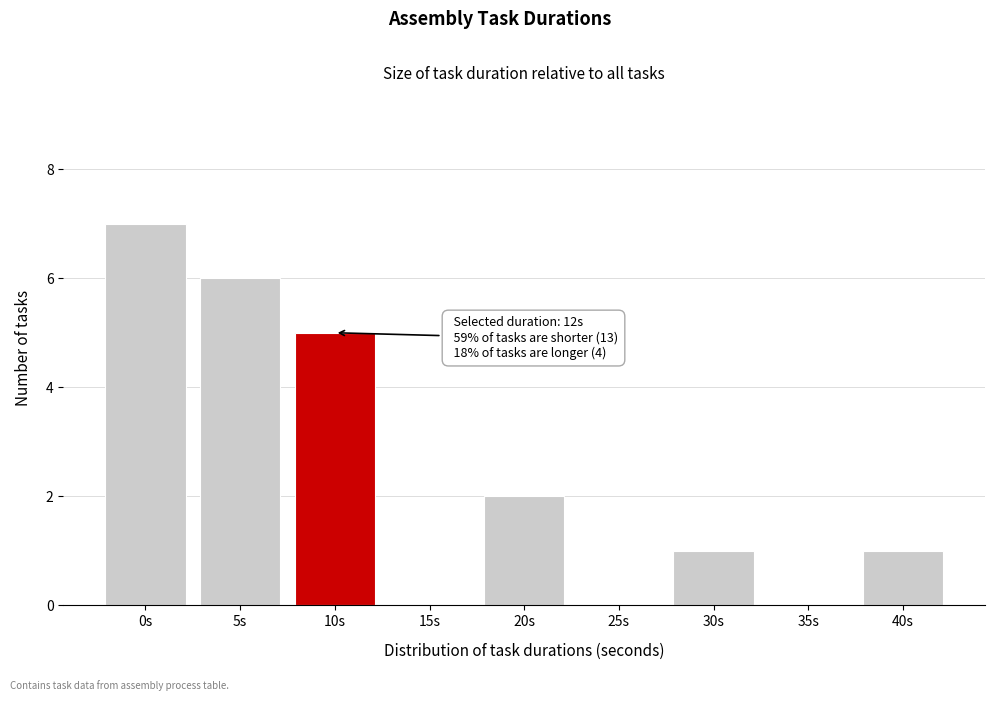

Reading left to right, list all the values displayed in this chart.

0s=7	5s=6	10s=5	15s=0	20s=2	25s=0	30s=1	35s=0	40s=1